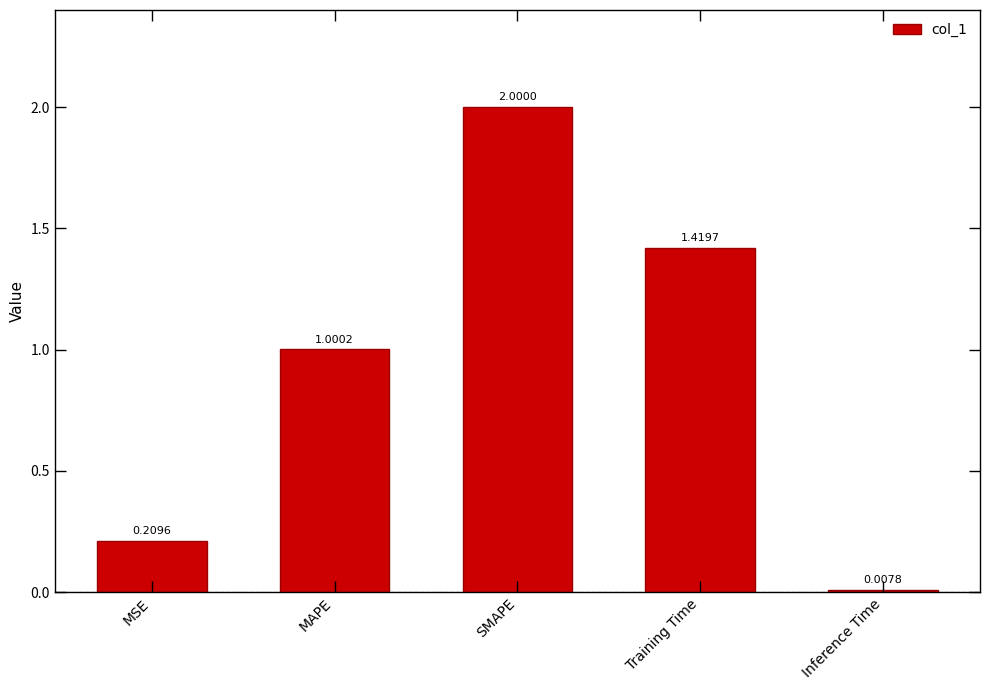

At which label does the data first exceed 1?

MAPE